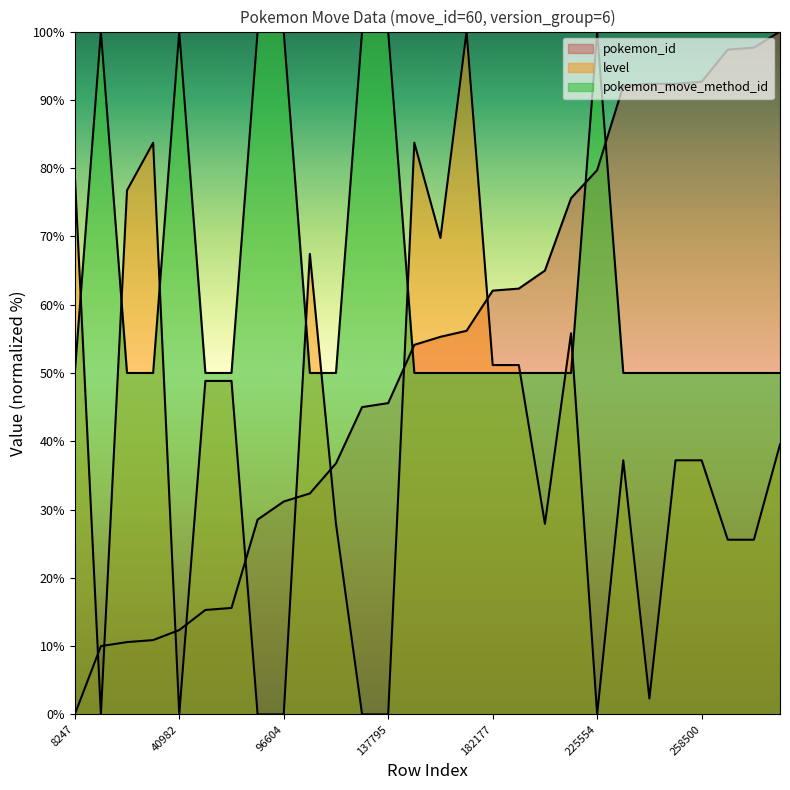

At how many categories does at least one series exceed 3?

28